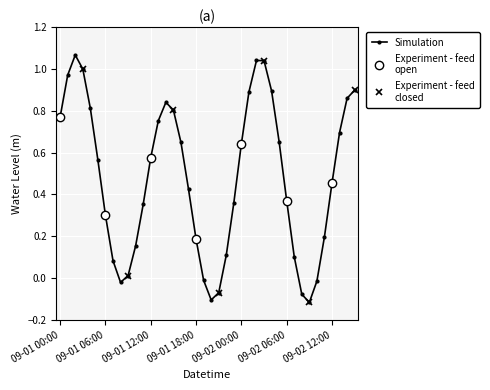

How many lines are shown in the chart?

1